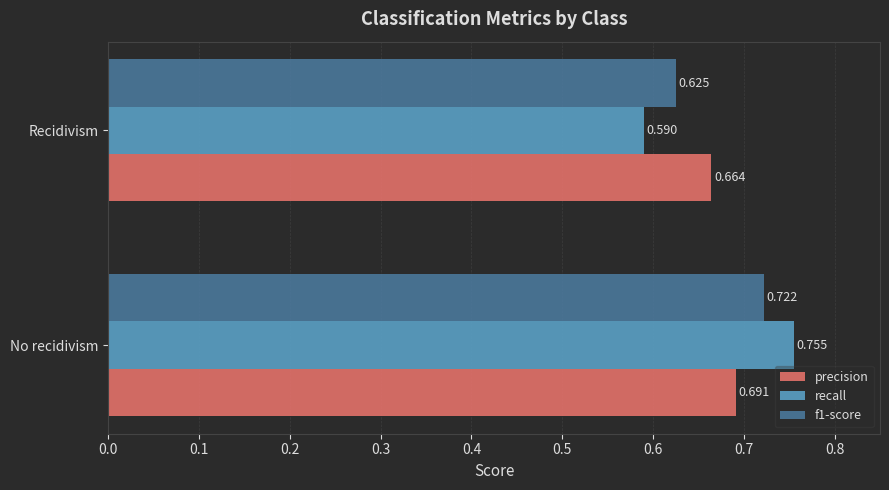

What is the difference between the maximum and minimum values in the f1-score series?

0.1